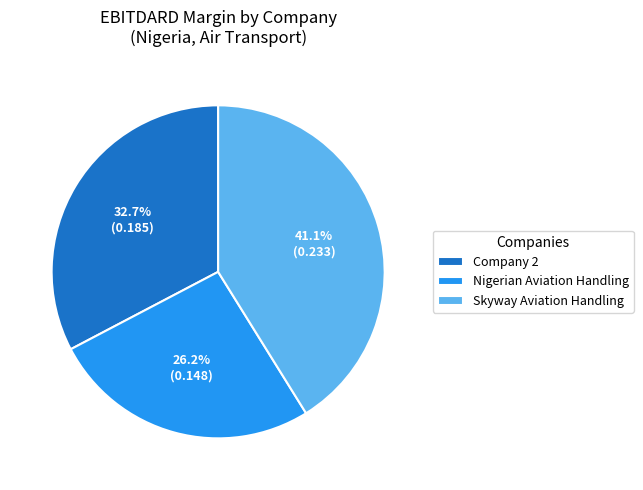

Does any single category account for the majority?

No